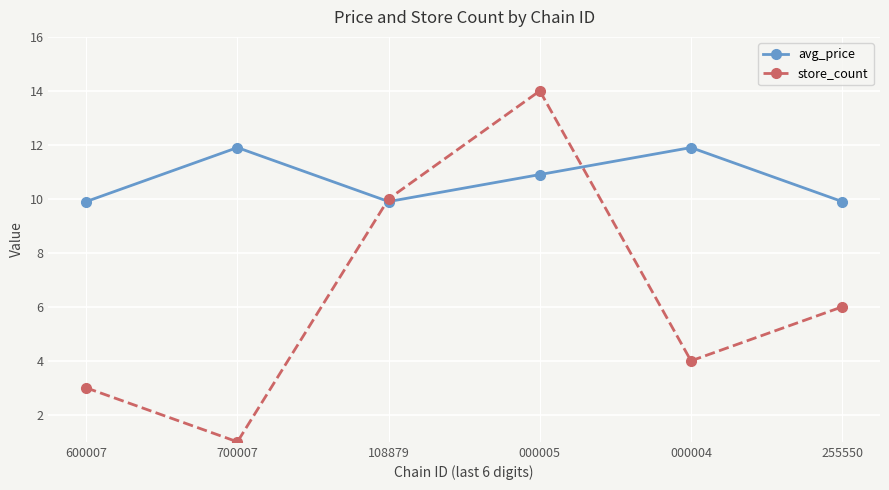

Reading right to left, list all the values displayed in this chart.

avg_price: 255550=9.9	000004=11.9	000005=10.9	108879=9.9	700007=11.9	600007=9.9
store_count: 255550=6.0	000004=4.0	000005=14.0	108879=10.0	700007=1.0	600007=3.0